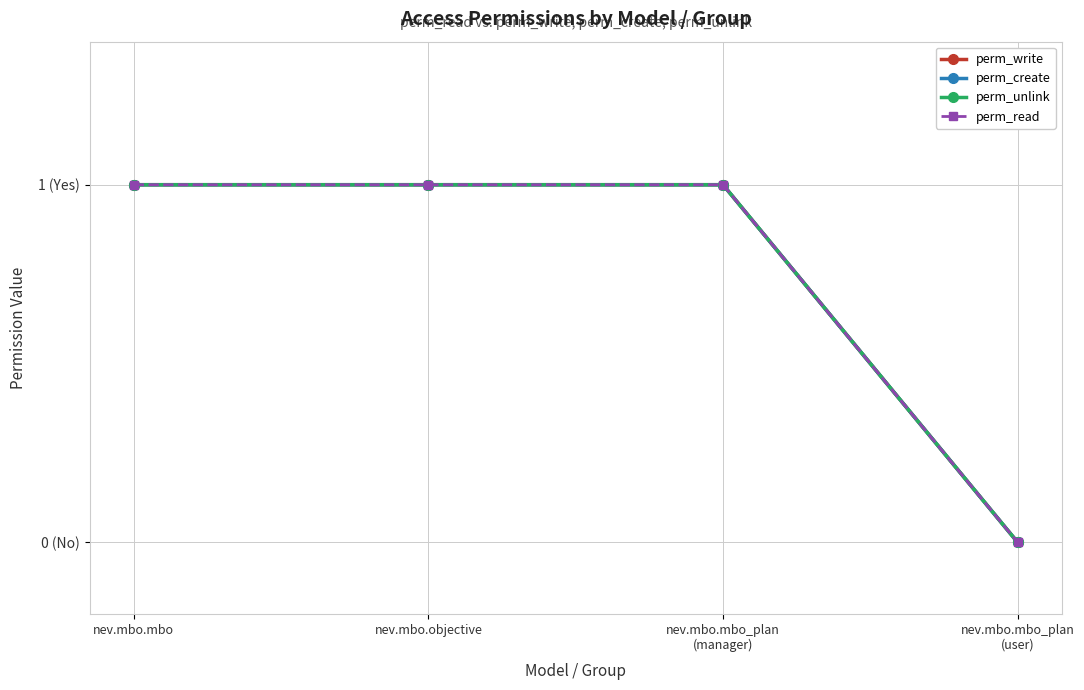

What position from the right is nev.mbo.mbo_plan
(manager)?

2